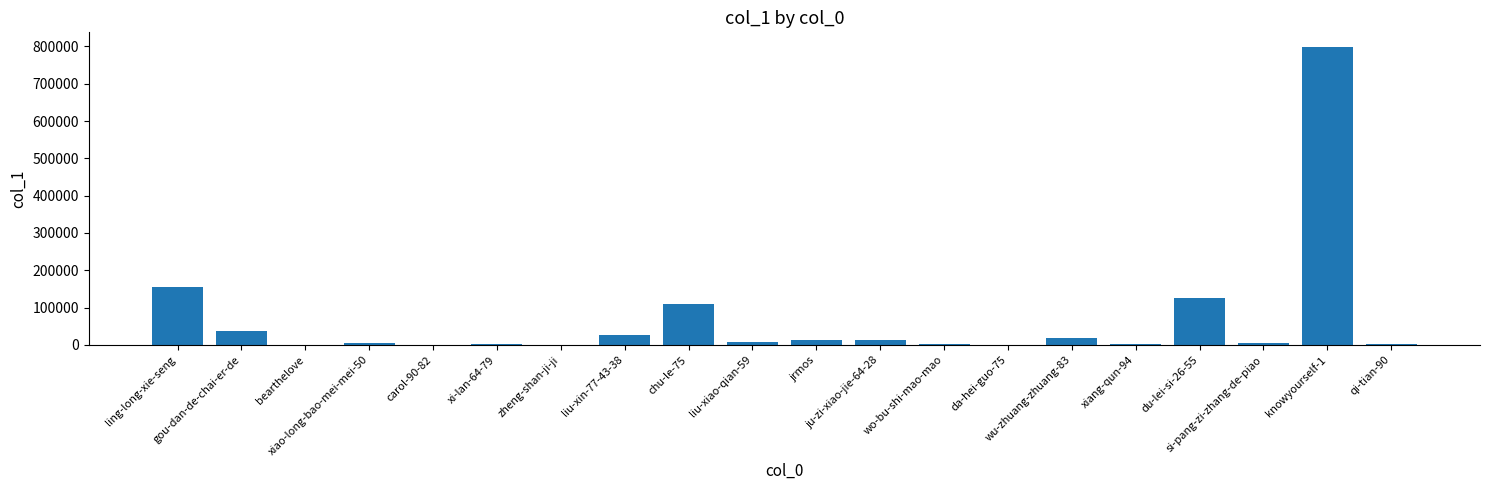

What is the sum of all values?

1329214